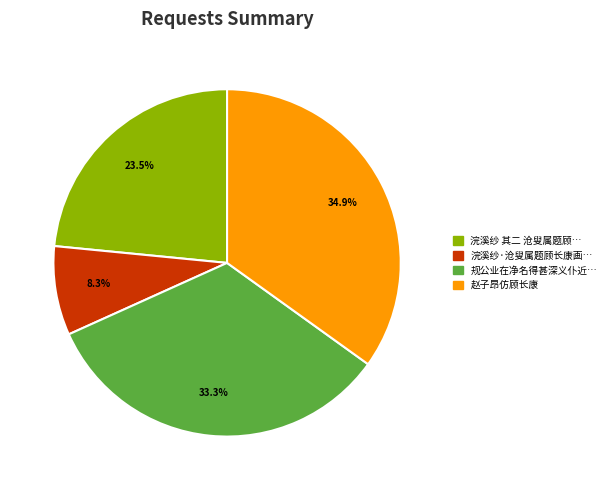

Is there any slice that represents more than half of the pie?

No